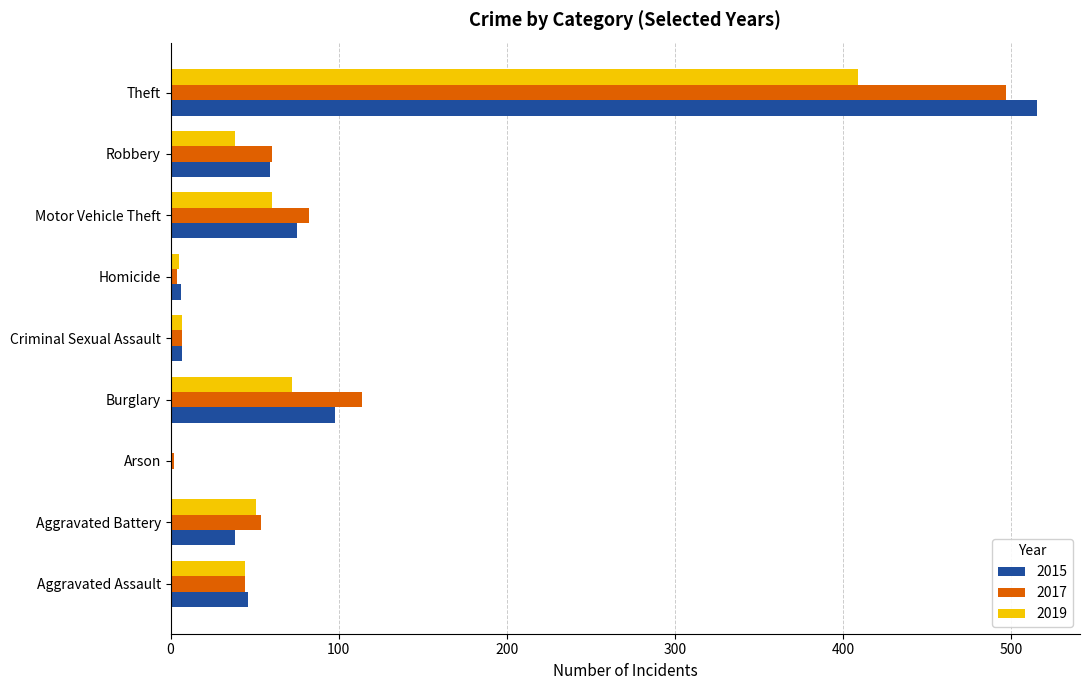

Which series has the widest spread of values?

2015